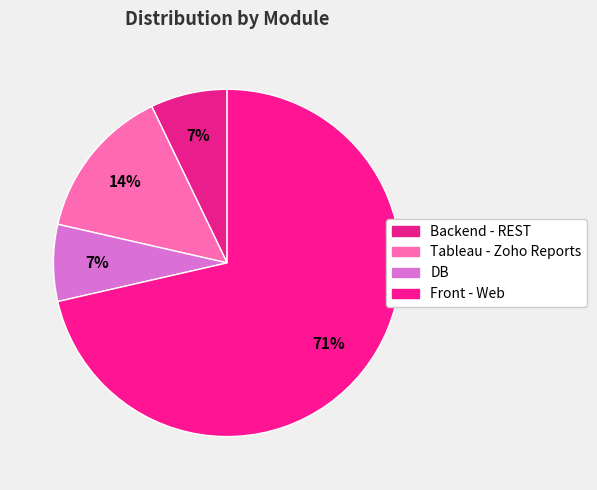

To the nearest percent, what portion does Backend - REST represent?

7%